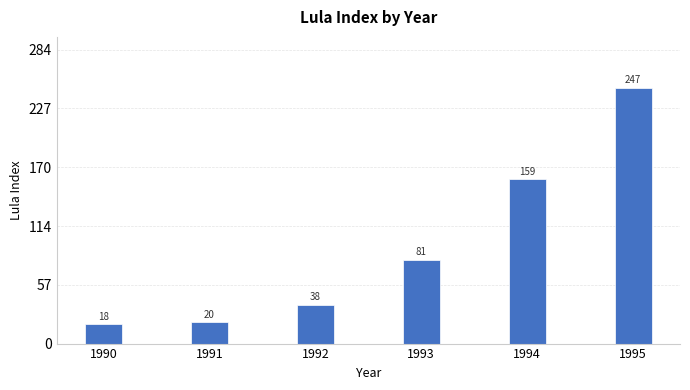

What is the average value?

93.9